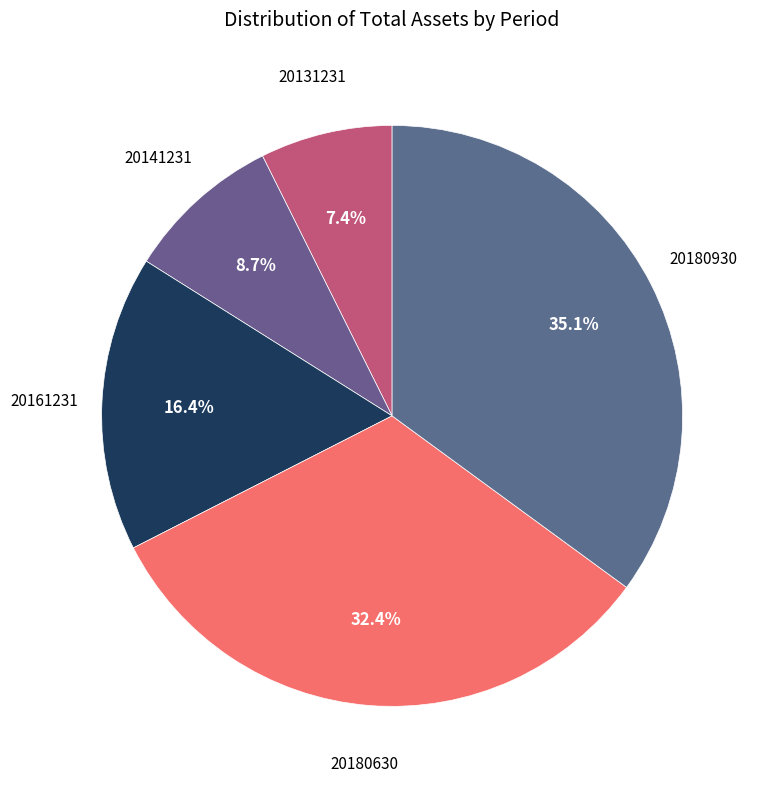

Count the number of slices in the pie.

5